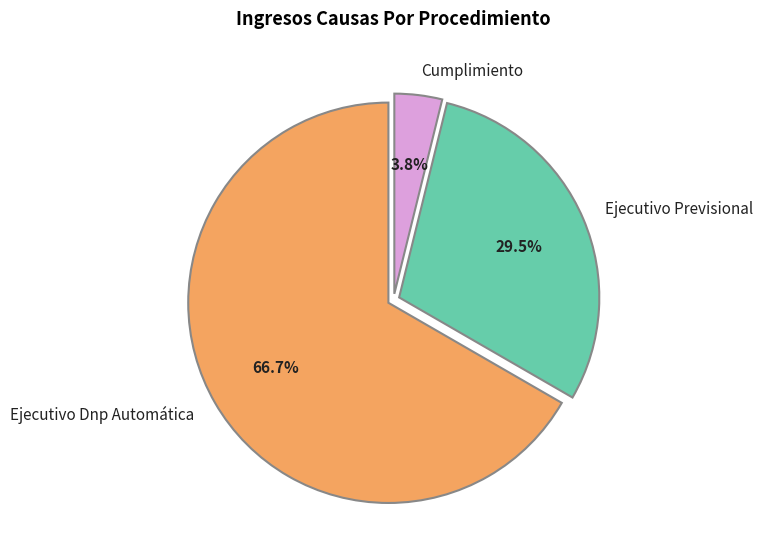

What percentage is the Cumplimiento slice, to the nearest percent?

4%